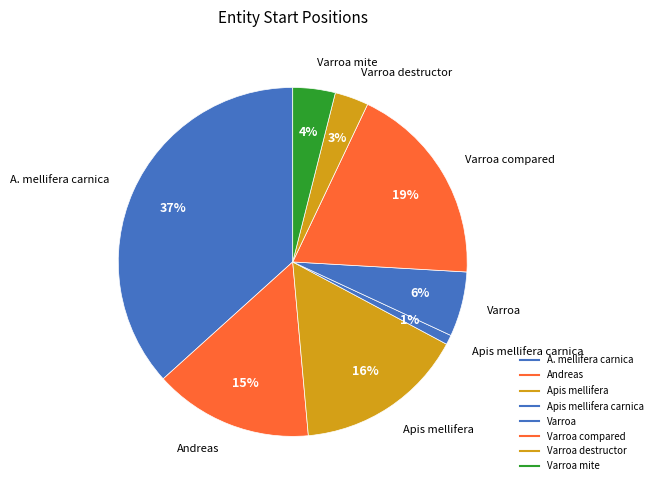

Count the number of slices in the pie.

8